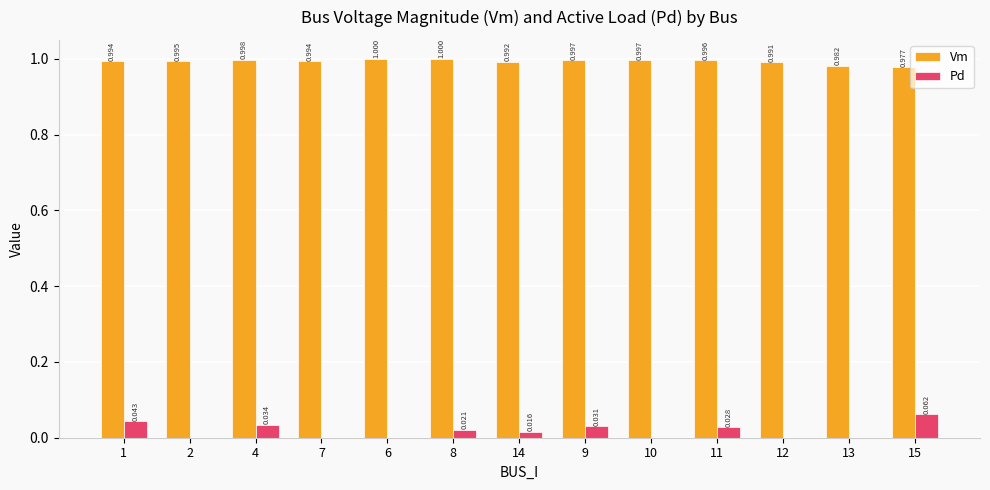

Which series has the largest total across all categories?

Vm